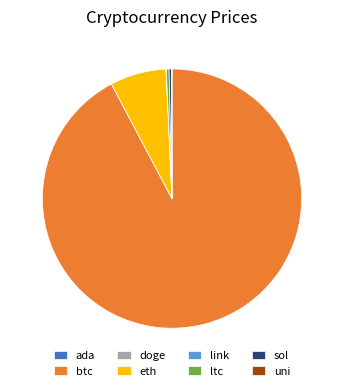

Between eth and sol, which is larger?

eth